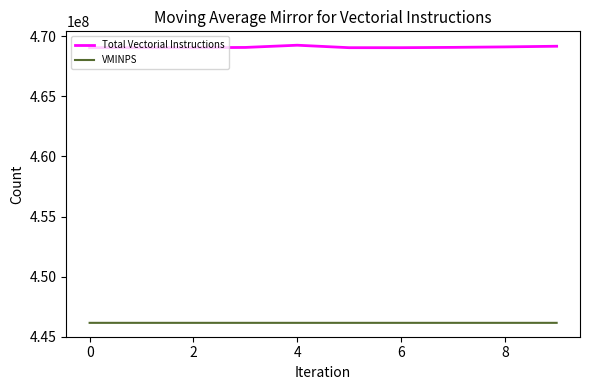

Which series has the widest spread of values?

Total Vectorial Instructions